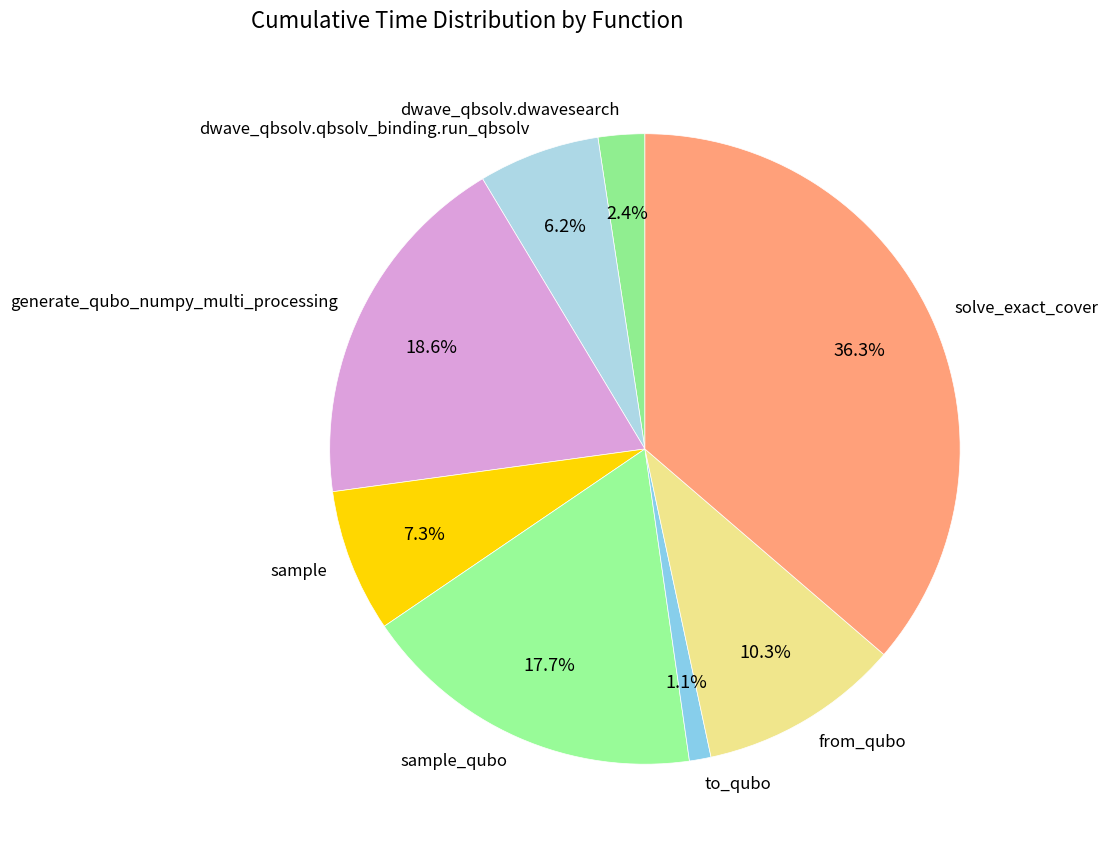

The dwave_qbsolv.dwavesearch slice represents 2% of the pie. True or false?

True